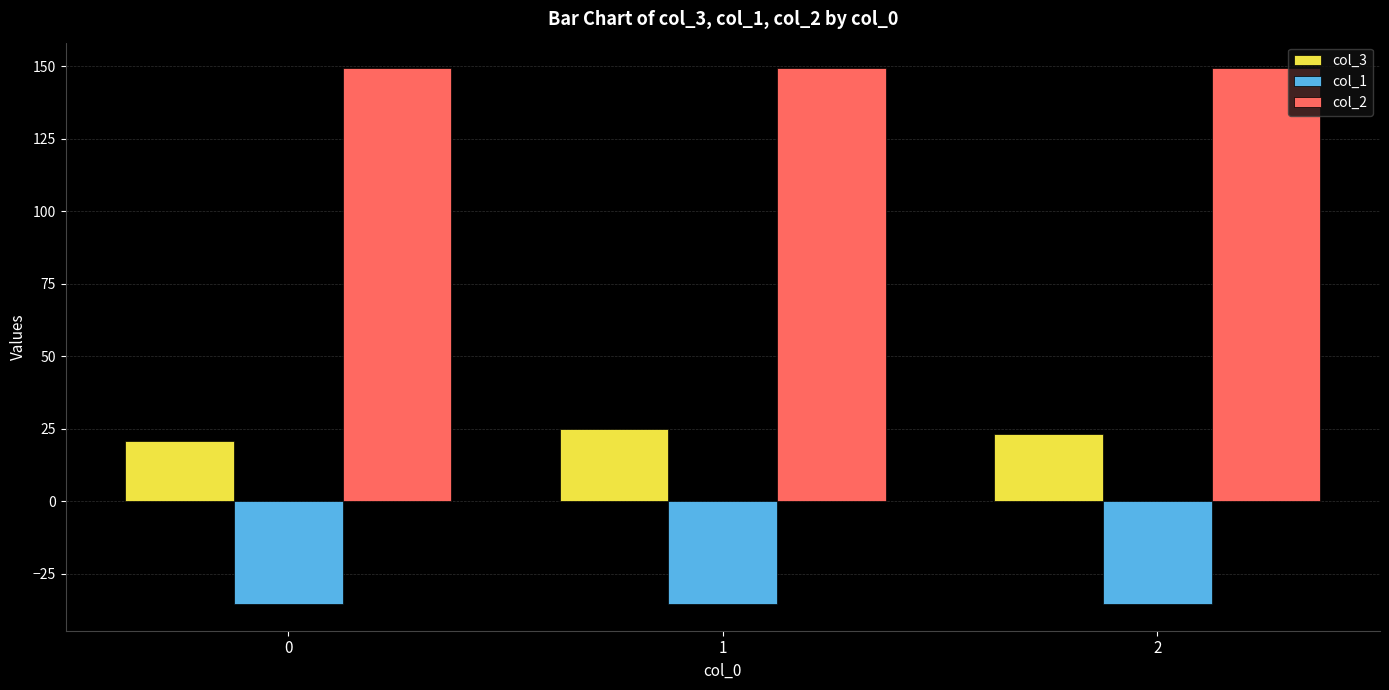

What is the difference between the highest and lowest values at 0?

184.5